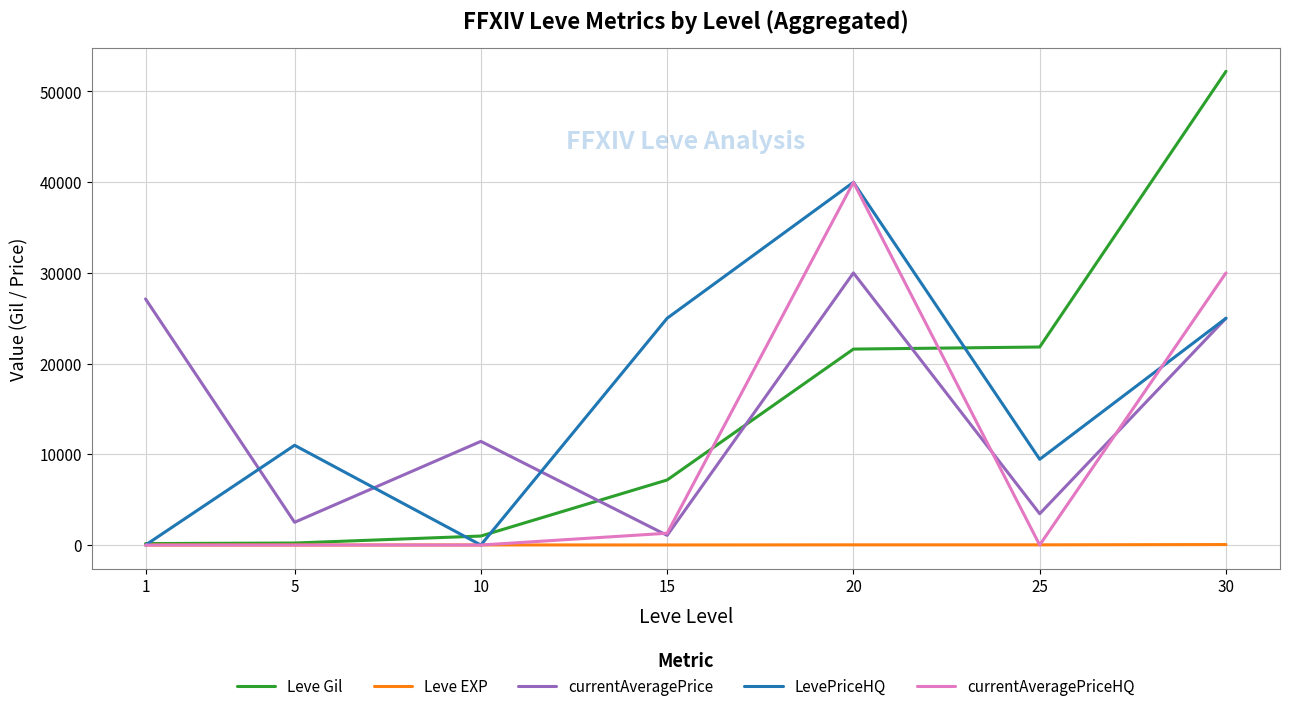

Count the number of categories in the chart.

7